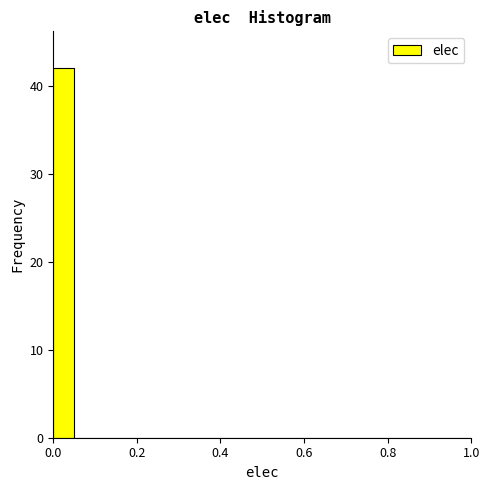

Read against the x-axis, roughly where is the centre of the tallest bar?

0.02